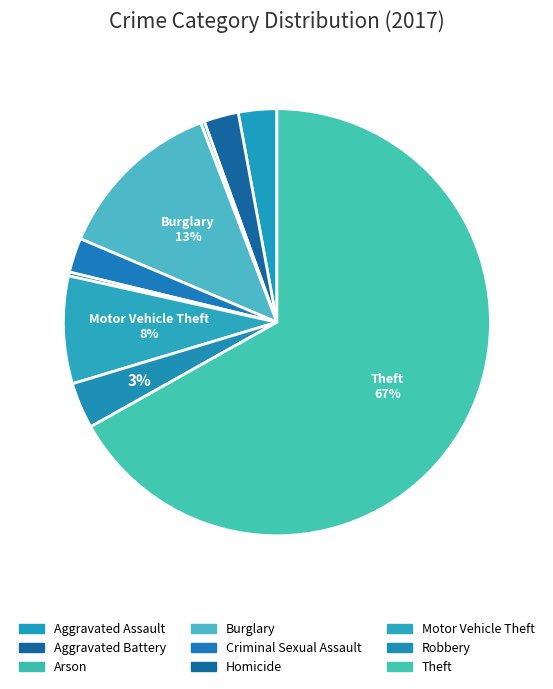

Count the number of slices in the pie.

9